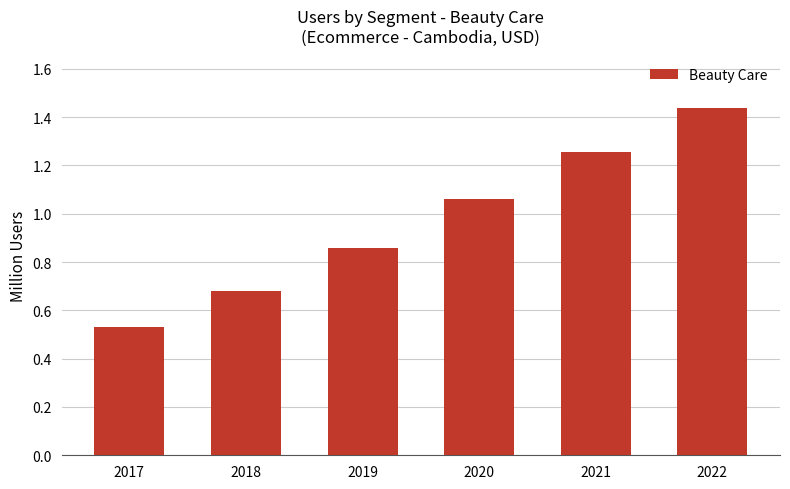

Which category has the lowest value across all series?

2017